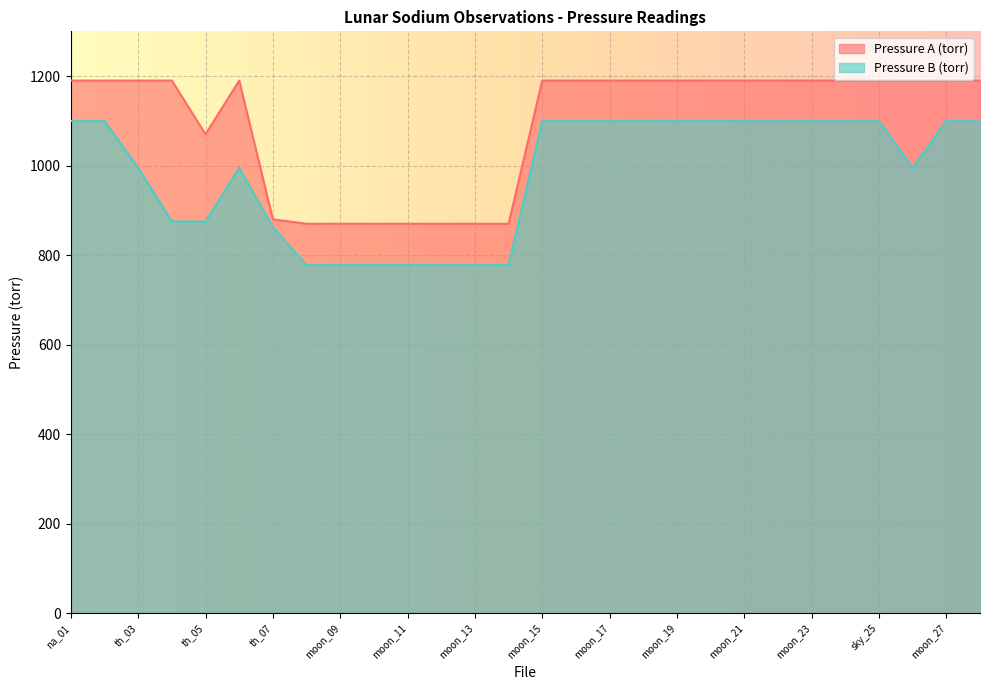

At which category is the sum across all series the highest?

na_01